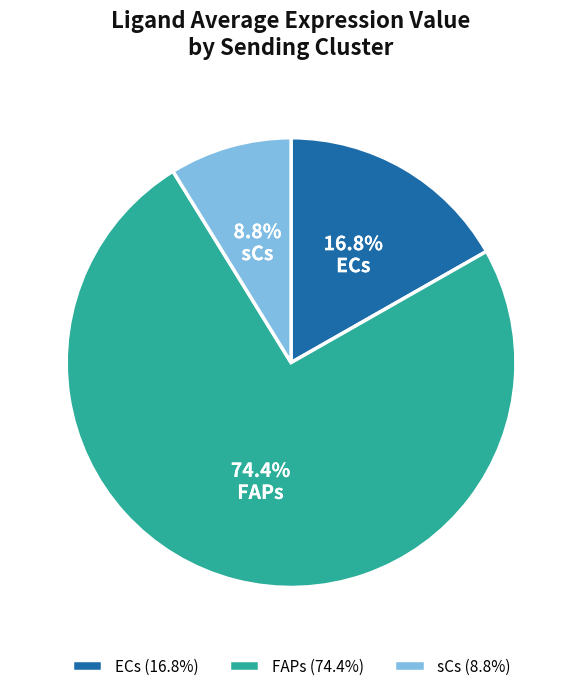

Which slice is the largest?

FAPs